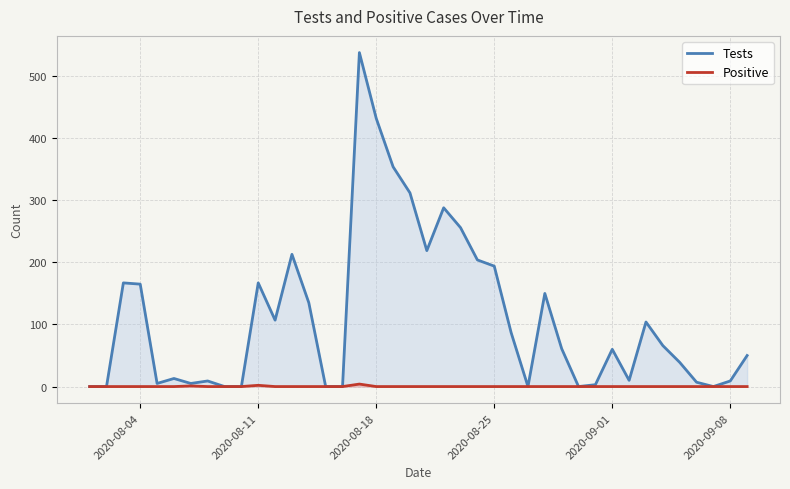

Which series has the largest total across all categories?

Tests